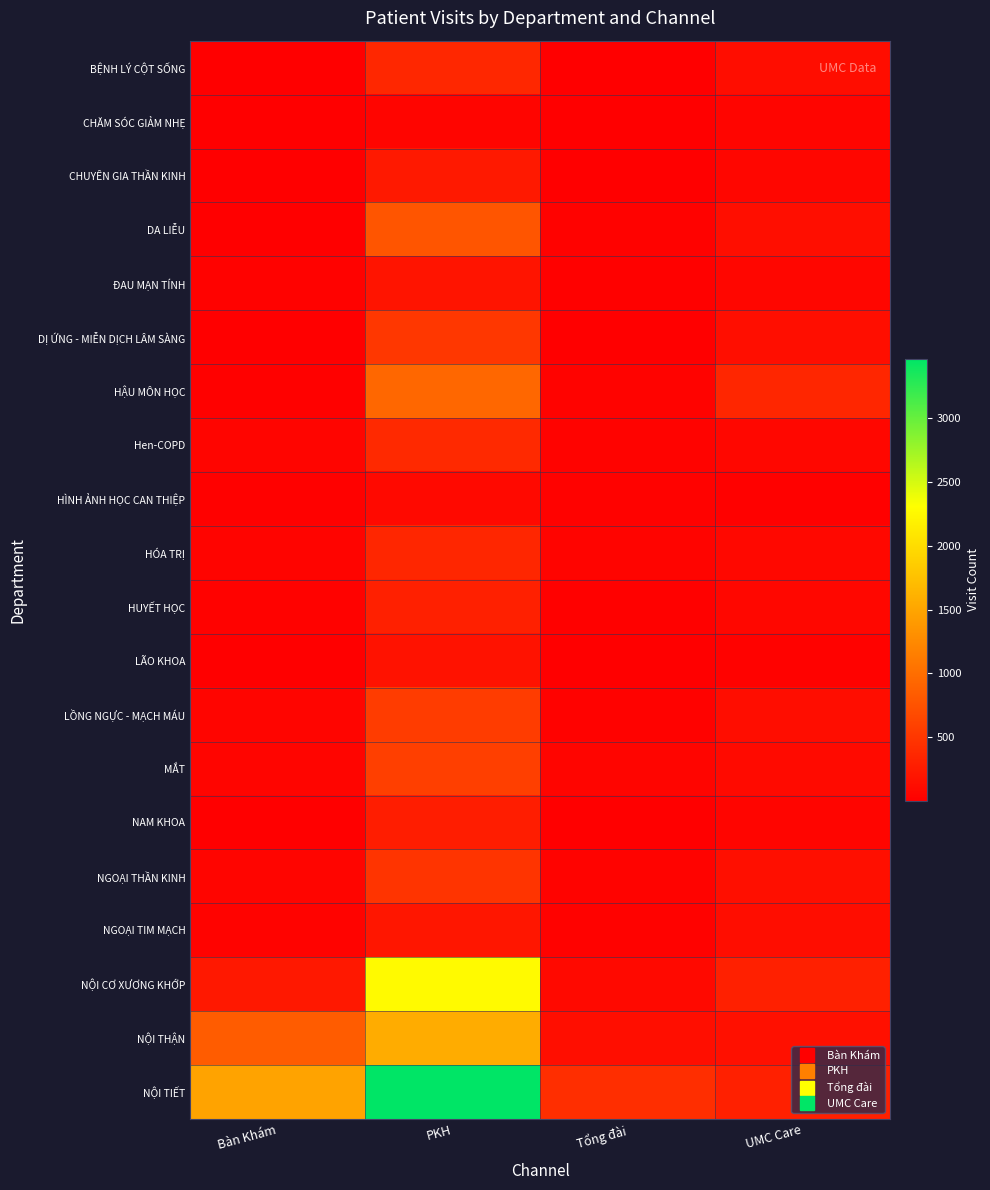

Between PKH and Tổng đài, which series saw the biggest shift?

NỘI TIẾT